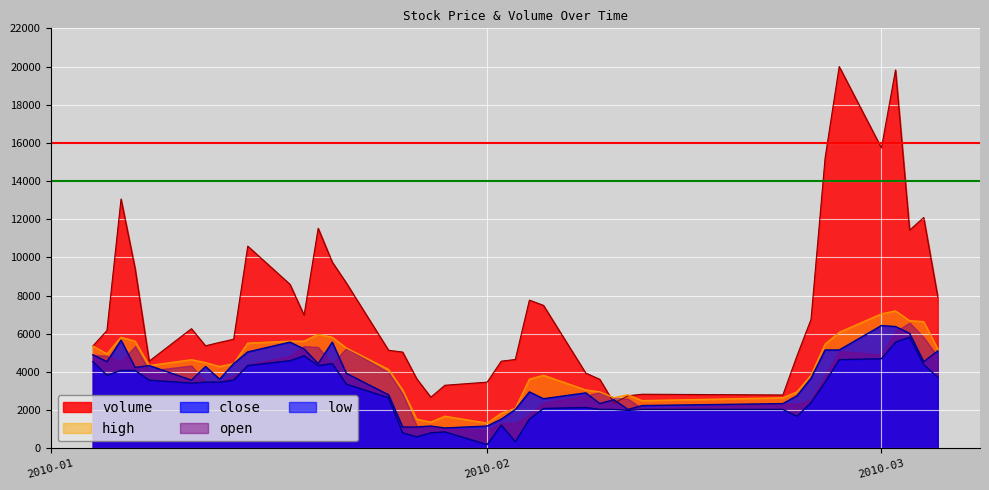

Which series has the largest total across all categories?

volume